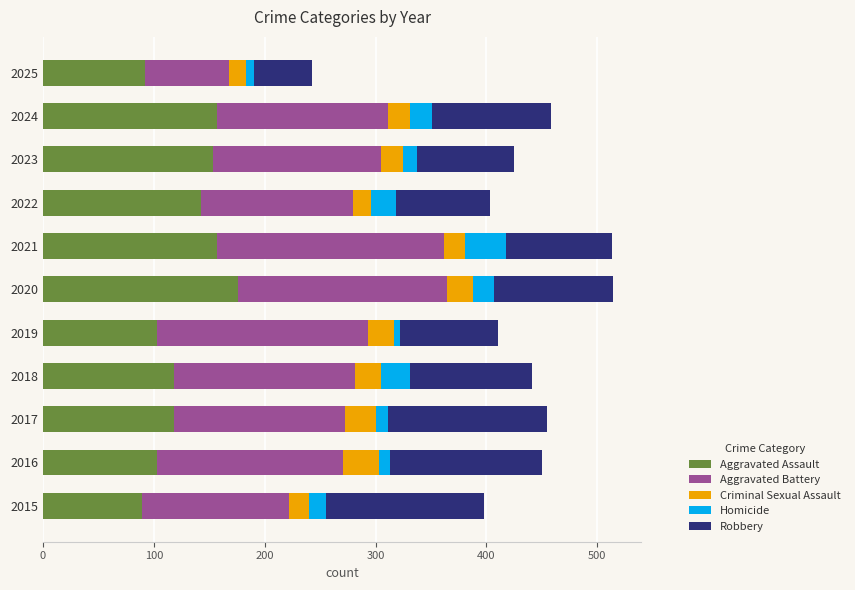

What is the difference between the Aggravated Assault values at 2015 and 2018?

29